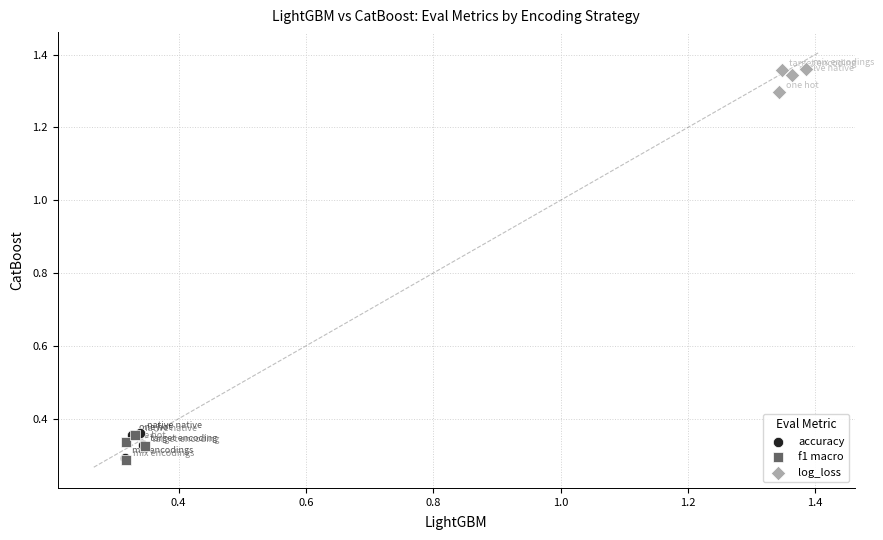

Which series reaches the maximum Y coordinate?

log_loss